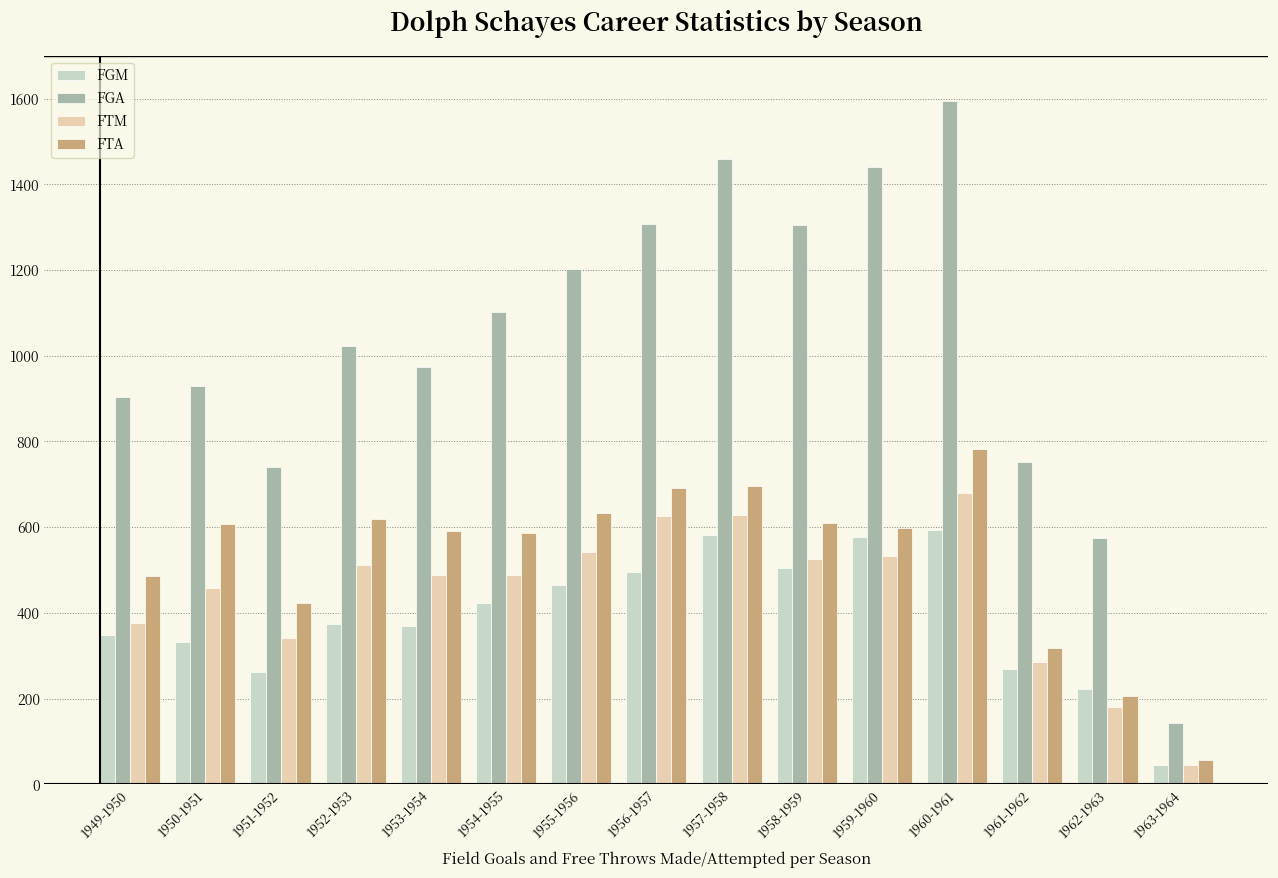

Read the FGM value at 1962-1963.

223